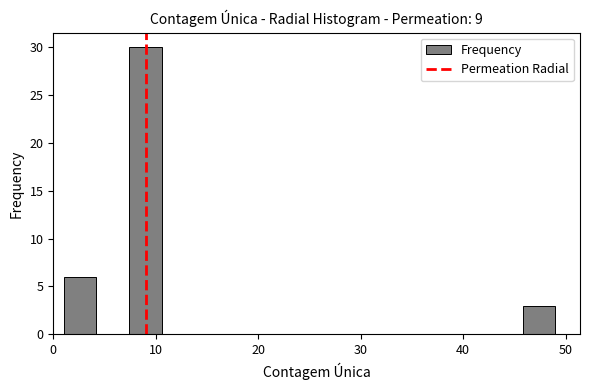

Read against the x-axis, roughly where is the centre of the tallest bar?

9